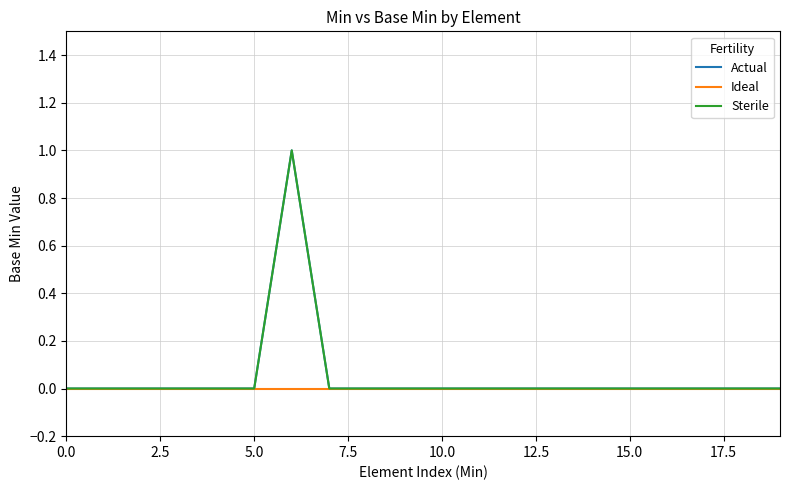

Is this an area chart (filled region under the line)?

No